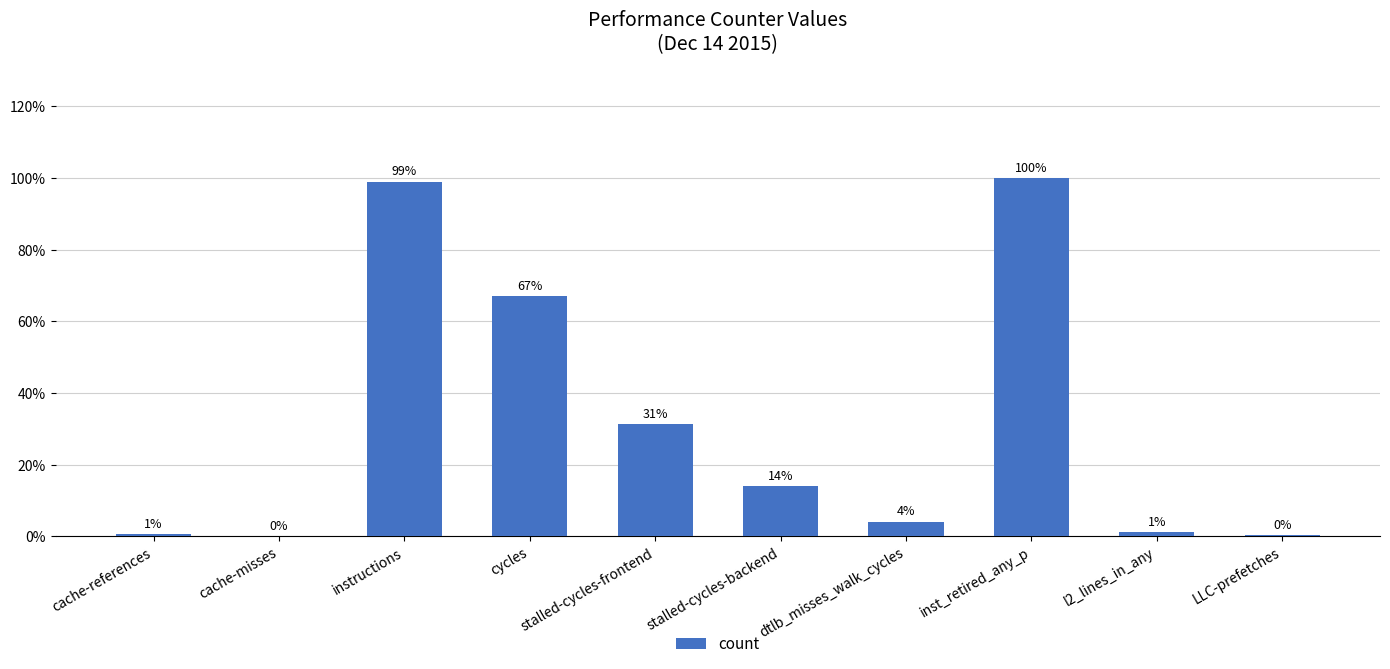

What is the minimum value shown in the chart?

0.1